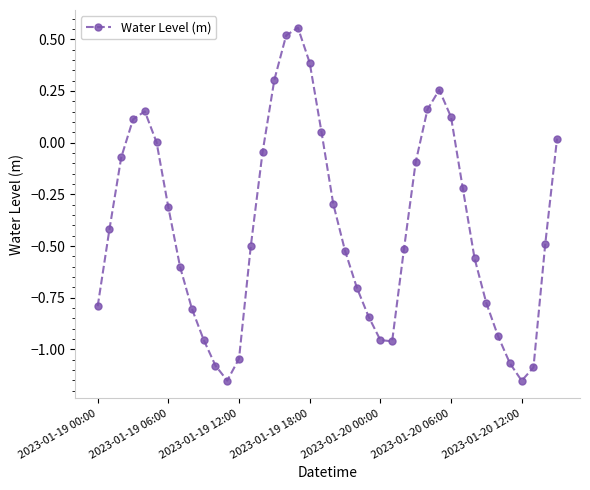

What is the difference between the maximum and minimum values?

1.7